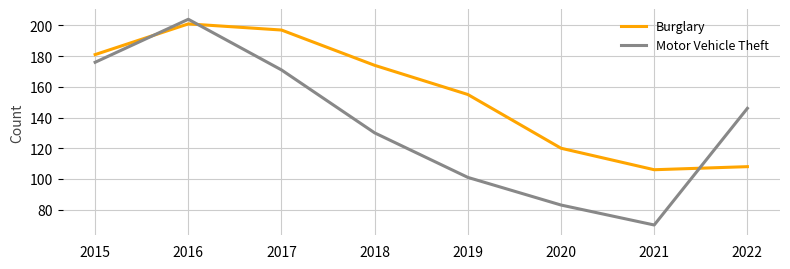

At which category is the sum across all series the highest?

2016